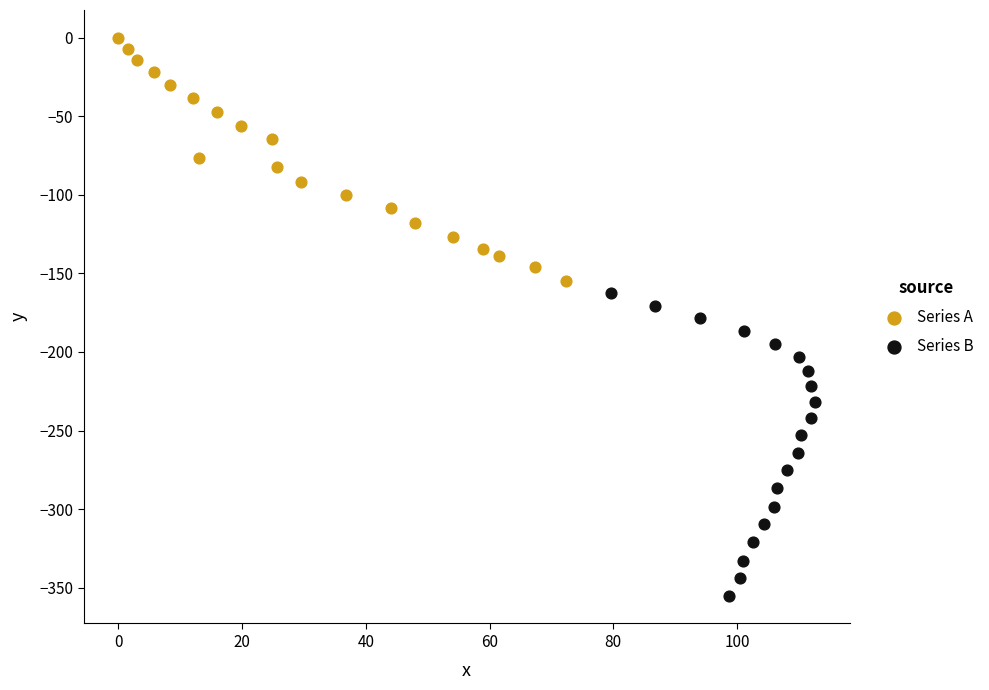

Which series reaches the maximum Y coordinate?

Series A